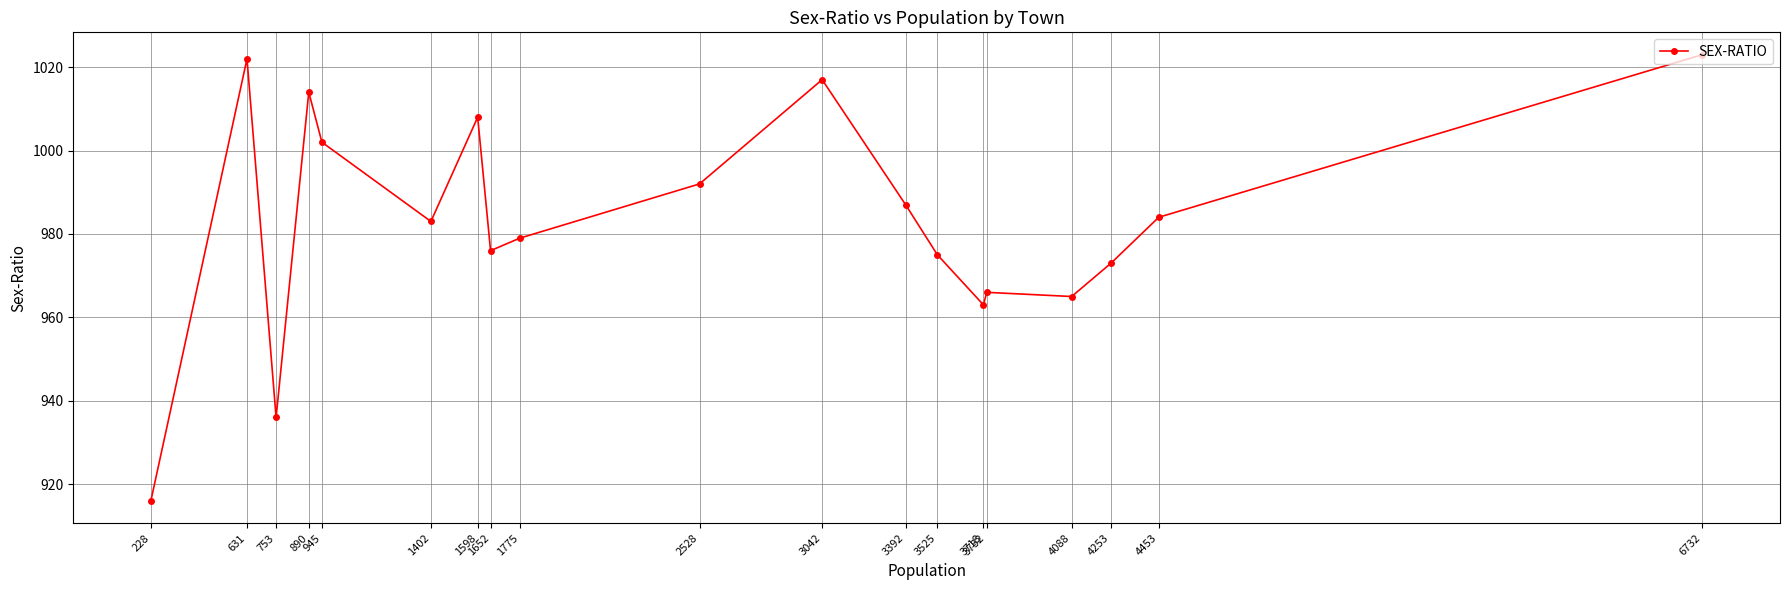

The value at 1652 is 976. True or false?

True